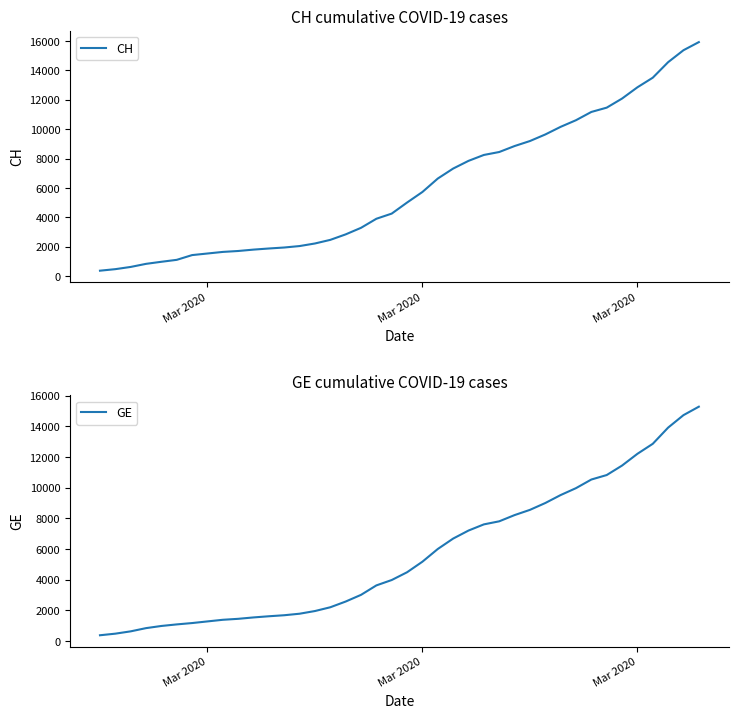

What are all the series names shown in the legend?

CH, GE